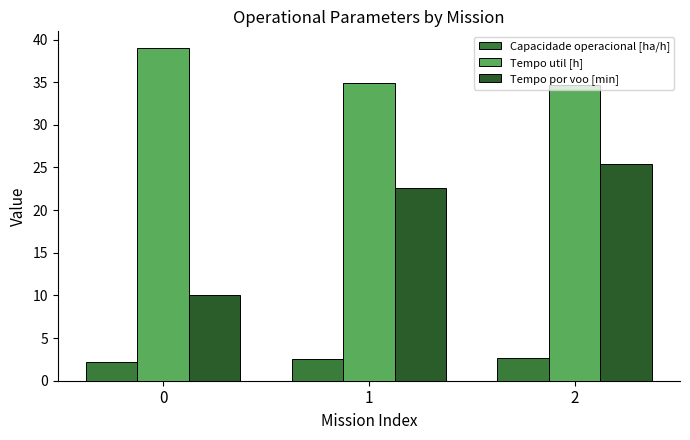

How many values in the Tempo por voo [min] series are below 22?

1